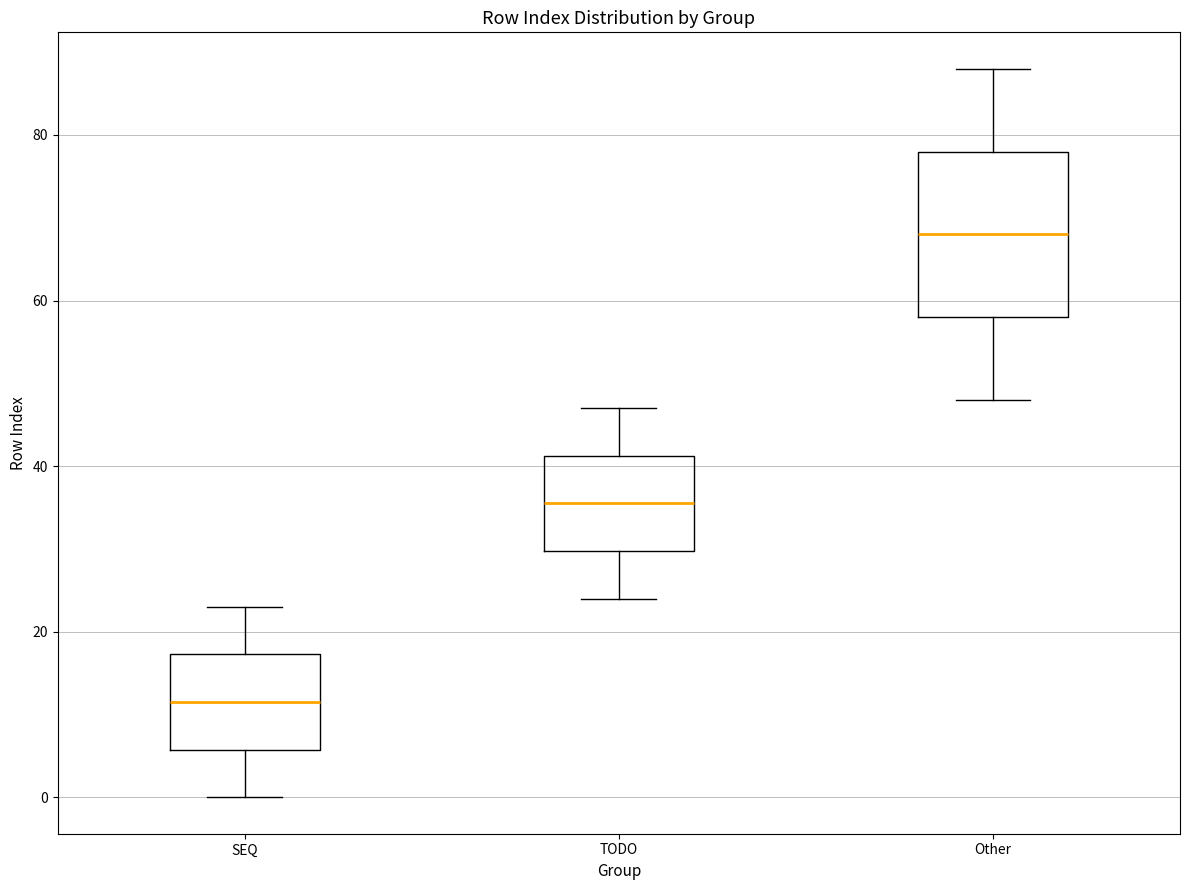

Which box is the tallest, from its lower edge to its upper edge?

Other